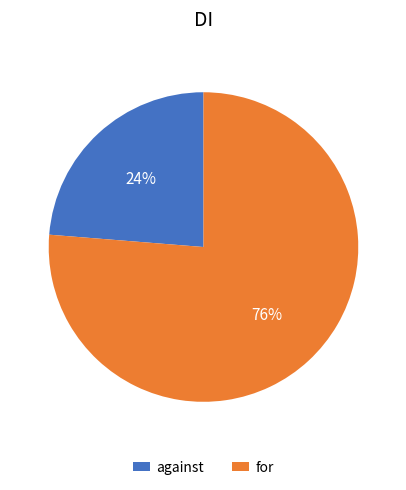

Which has a higher value, against or for?

for